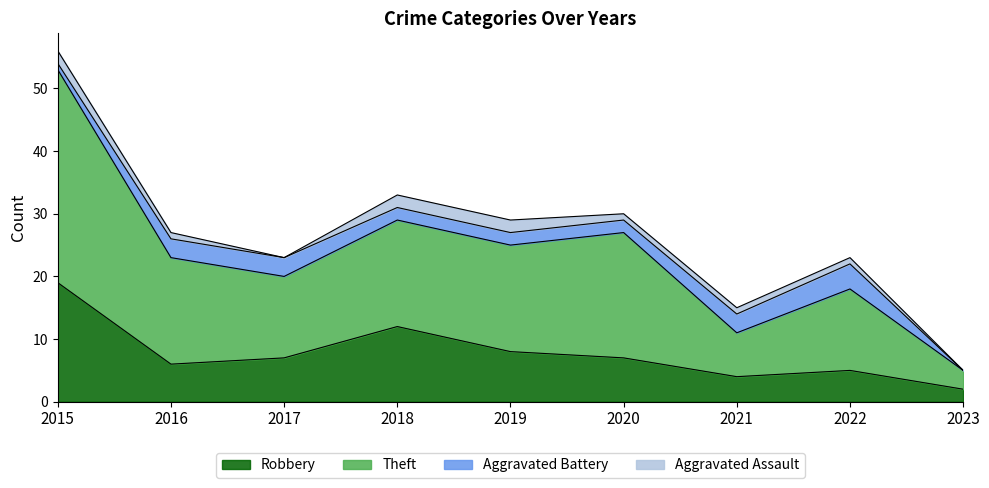

Which category has the highest value in the Robbery series?

2015